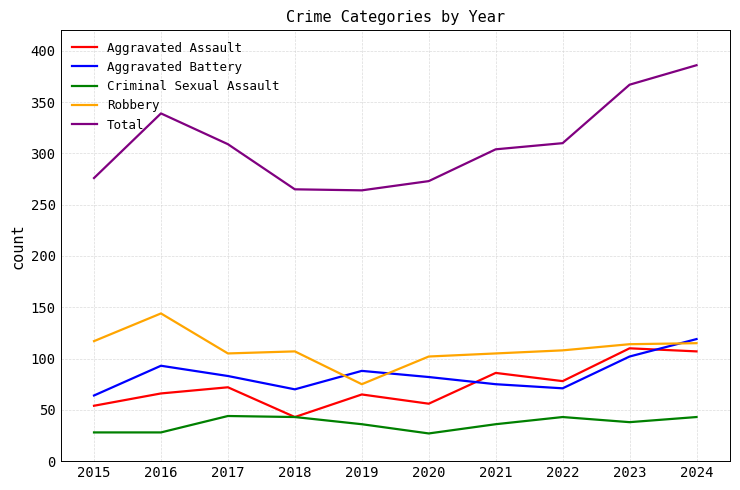

At how many categories does at least one series exceed 164?

10